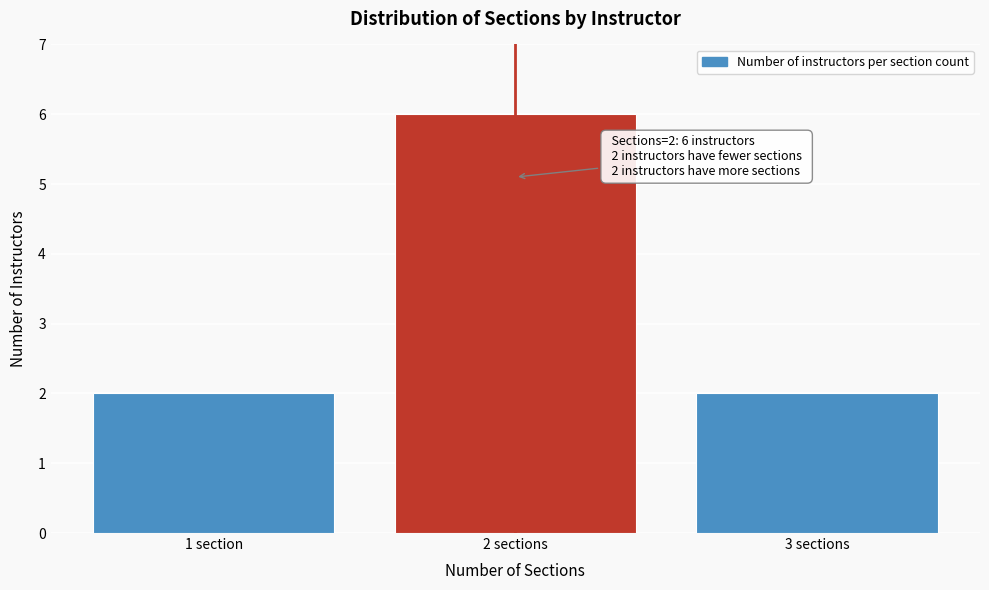

Reading left to right, what are all the values shown in this chart?

2	6	2